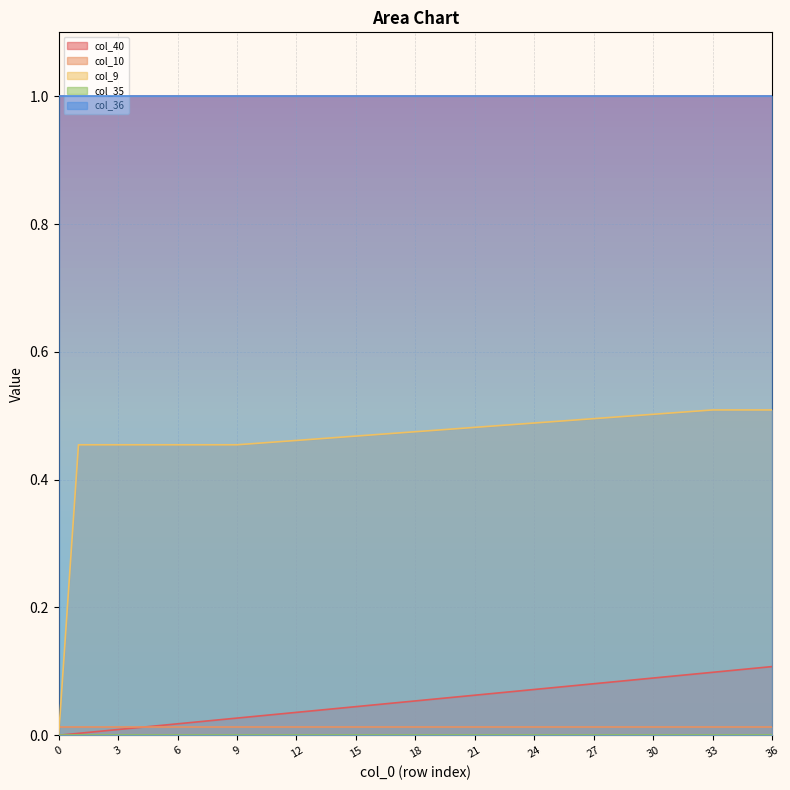

What are all the series names shown in the legend?

col_40, col_10, col_9, col_35, col_36